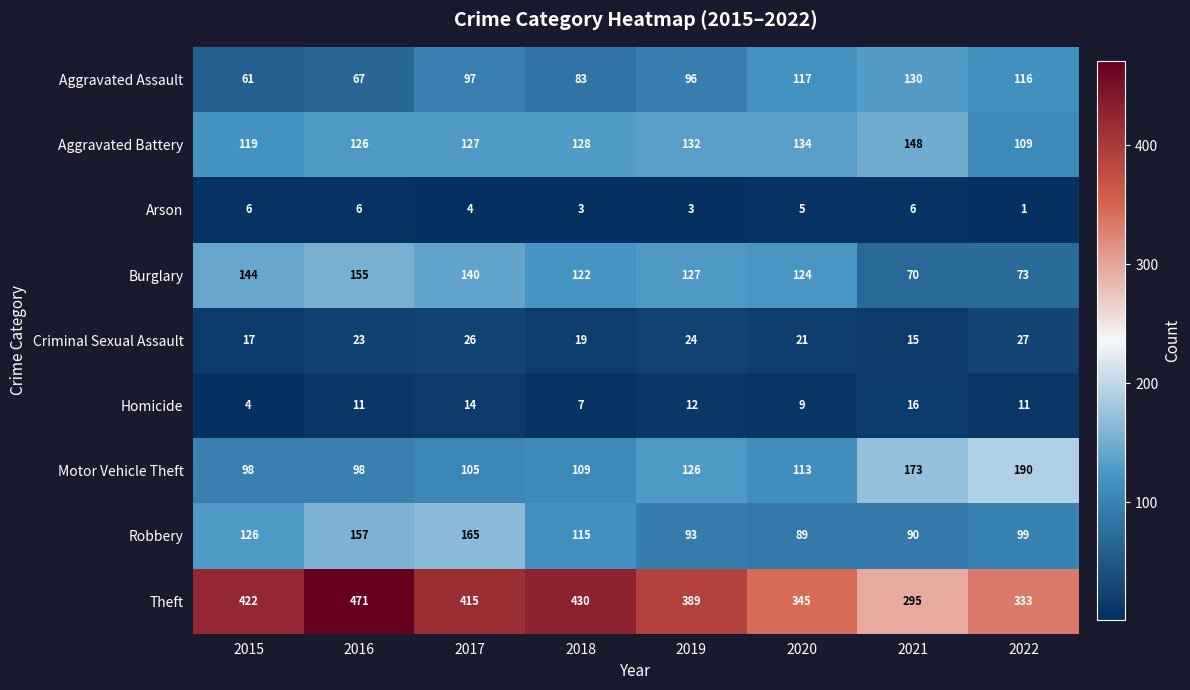

Which category has the lowest value in the Theft series?

2021